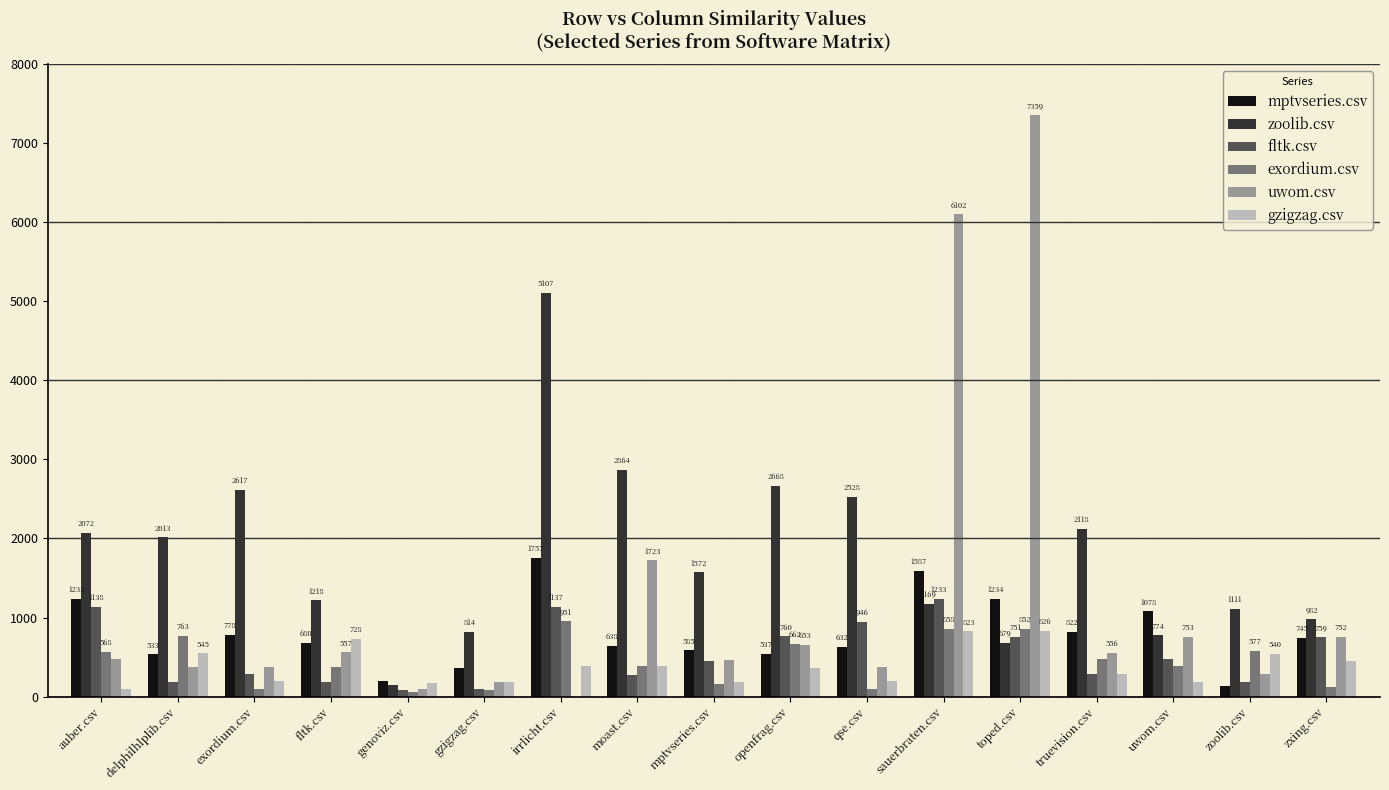

What is the maximum value shown in the chart?

7359.0